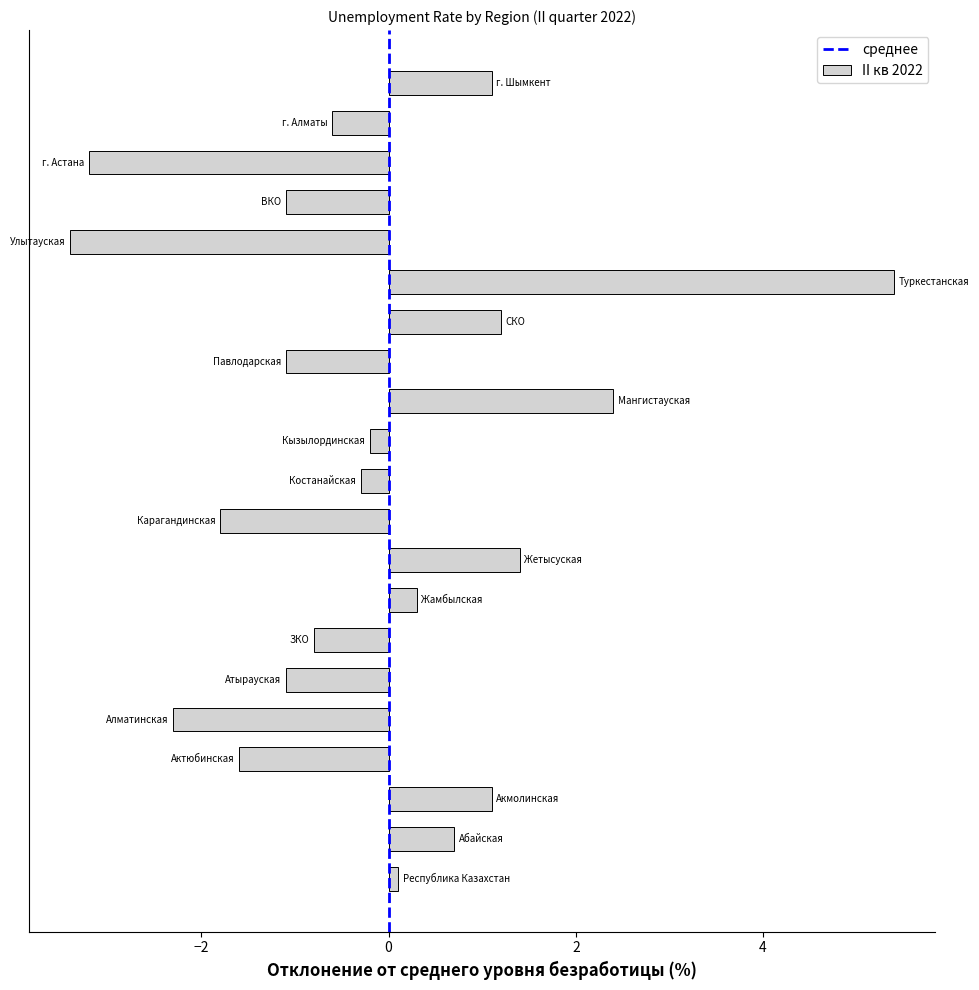

Does the chart contain any negative values?

Yes